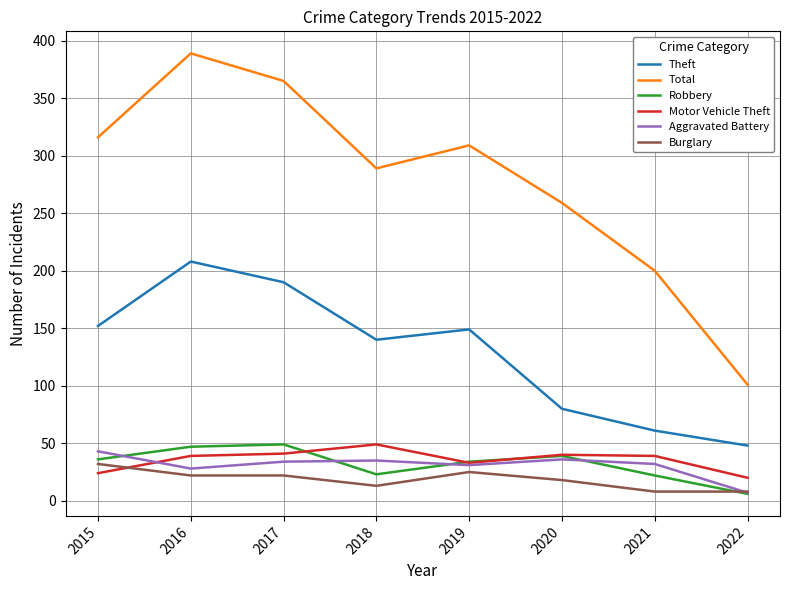

Which series has the largest range (max minus min)?

Total